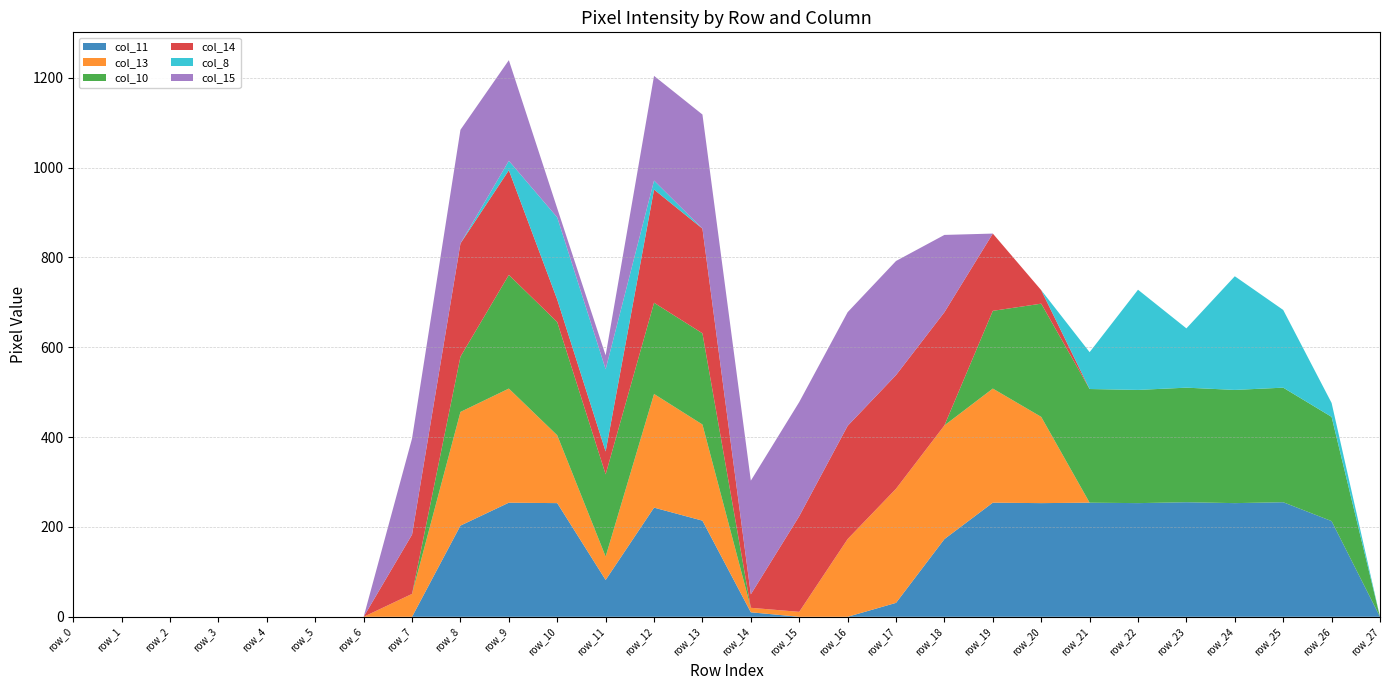

Reading left to right, what are all the values shown in this chart?

col_11: 0	0	0	0	0	0	0	0	203	254	253	82	243	214	10	0	0	31	173	254	253	254	253	255	253	255	213	0
col_13: 0	0	0	0	0	0	0	51	253	254	151	52	253	214	10	11	173	254	253	254	192	0	0	0	0	0	0	0
col_10: 0	0	0	0	0	0	0	0	123	253	252	183	203	203	0	0	0	0	0	173	252	253	252	255	252	255	232	0
col_14: 0	0	0	0	0	0	0	132	252	233	50	51	252	233	30	213	252	253	252	172	30	0	0	0	0	0	0	0
col_8: 0	0	0	0	0	0	0	0	0	21	183	183	20	0	0	0	0	0	0	0	0	82	223	132	253	173	31	0
col_15: 0	0	0	0	0	0	0	214	253	224	20	31	233	254	253	254	253	254	172	0	0	0	0	0	0	0	0	0